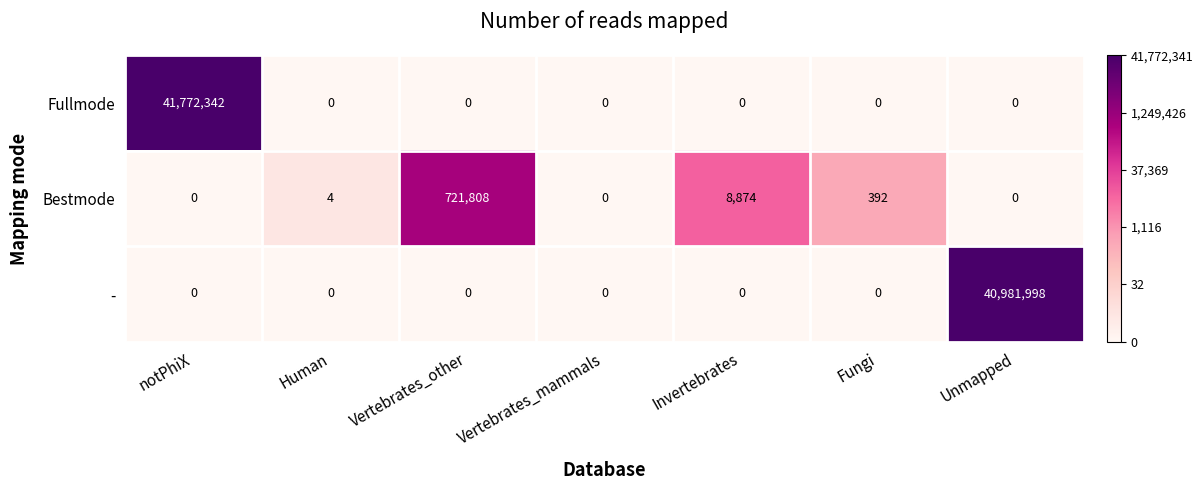

Reading right to left, extract all data points from this chart.

Fullmode: 0	0	0	0	0	0	41772342
Bestmode: 0	392	8874	0	721808	4	0
-: 40981998	0	0	0	0	0	0